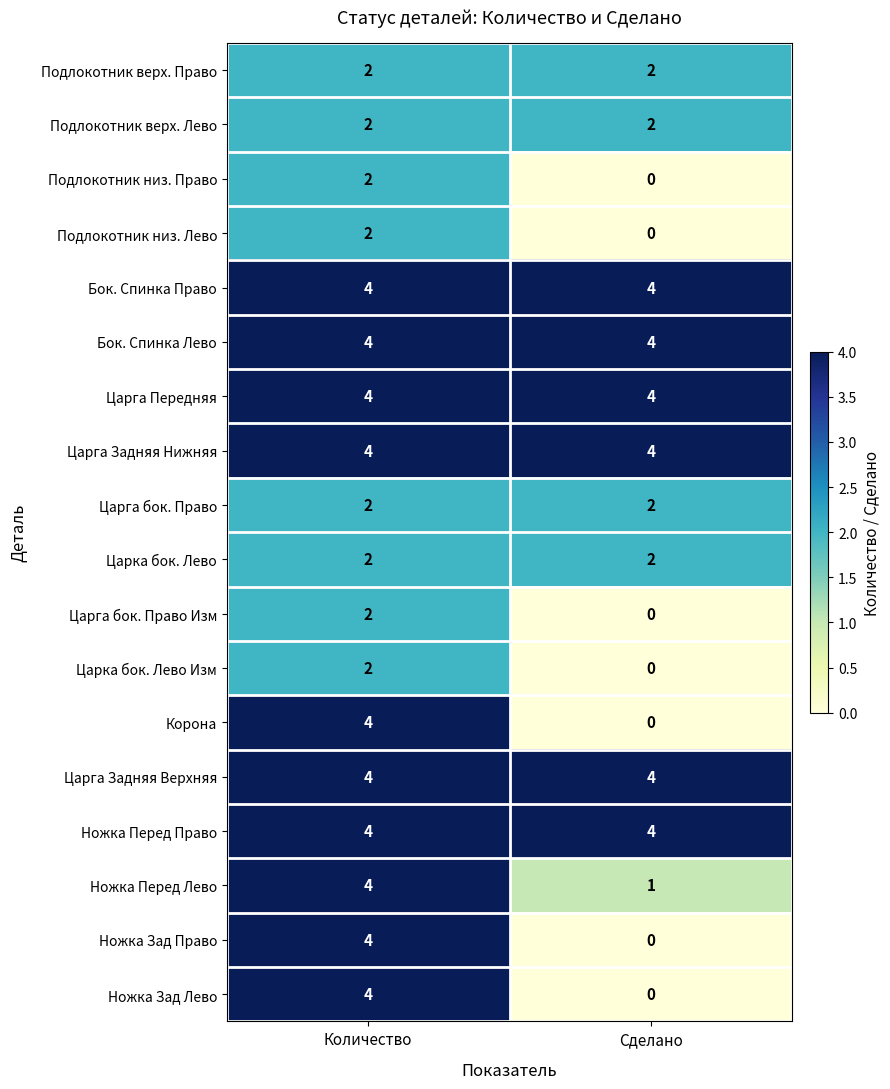

At which category is the sum across all series the highest?

Количество